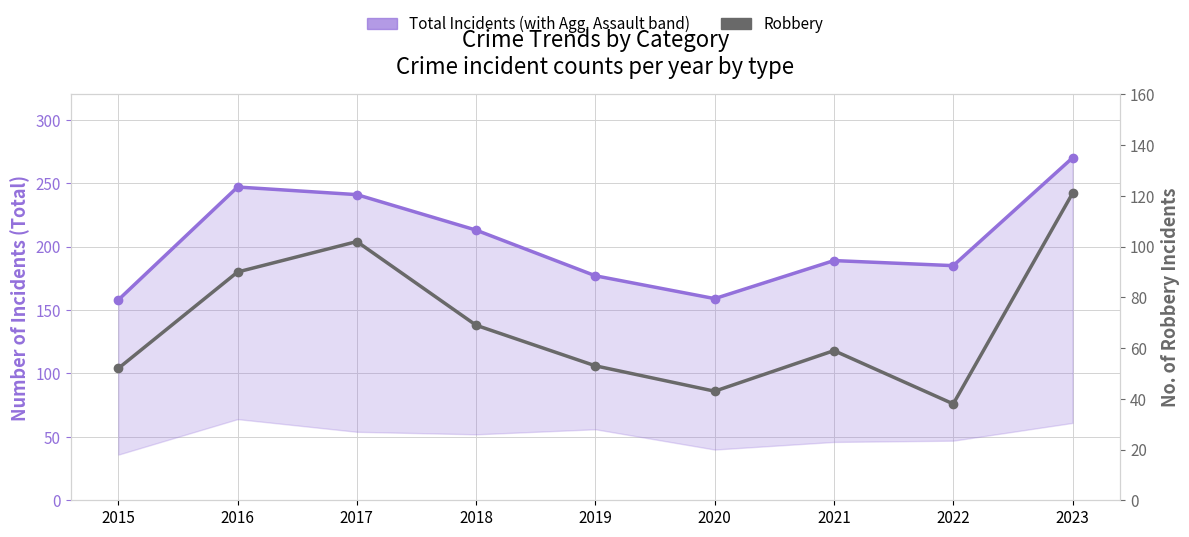

Rank the categories by Total Incidents value from lowest to highest.

2015, 2020, 2019, 2022, 2021, 2018, 2017, 2016, 2023